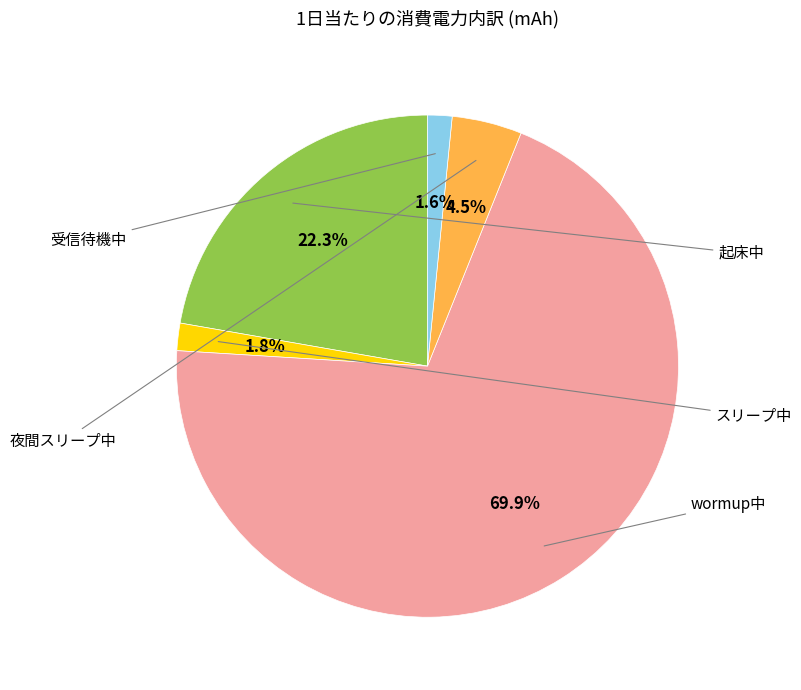

True or false: 受信待機中 accounts for 1% of the total.

False